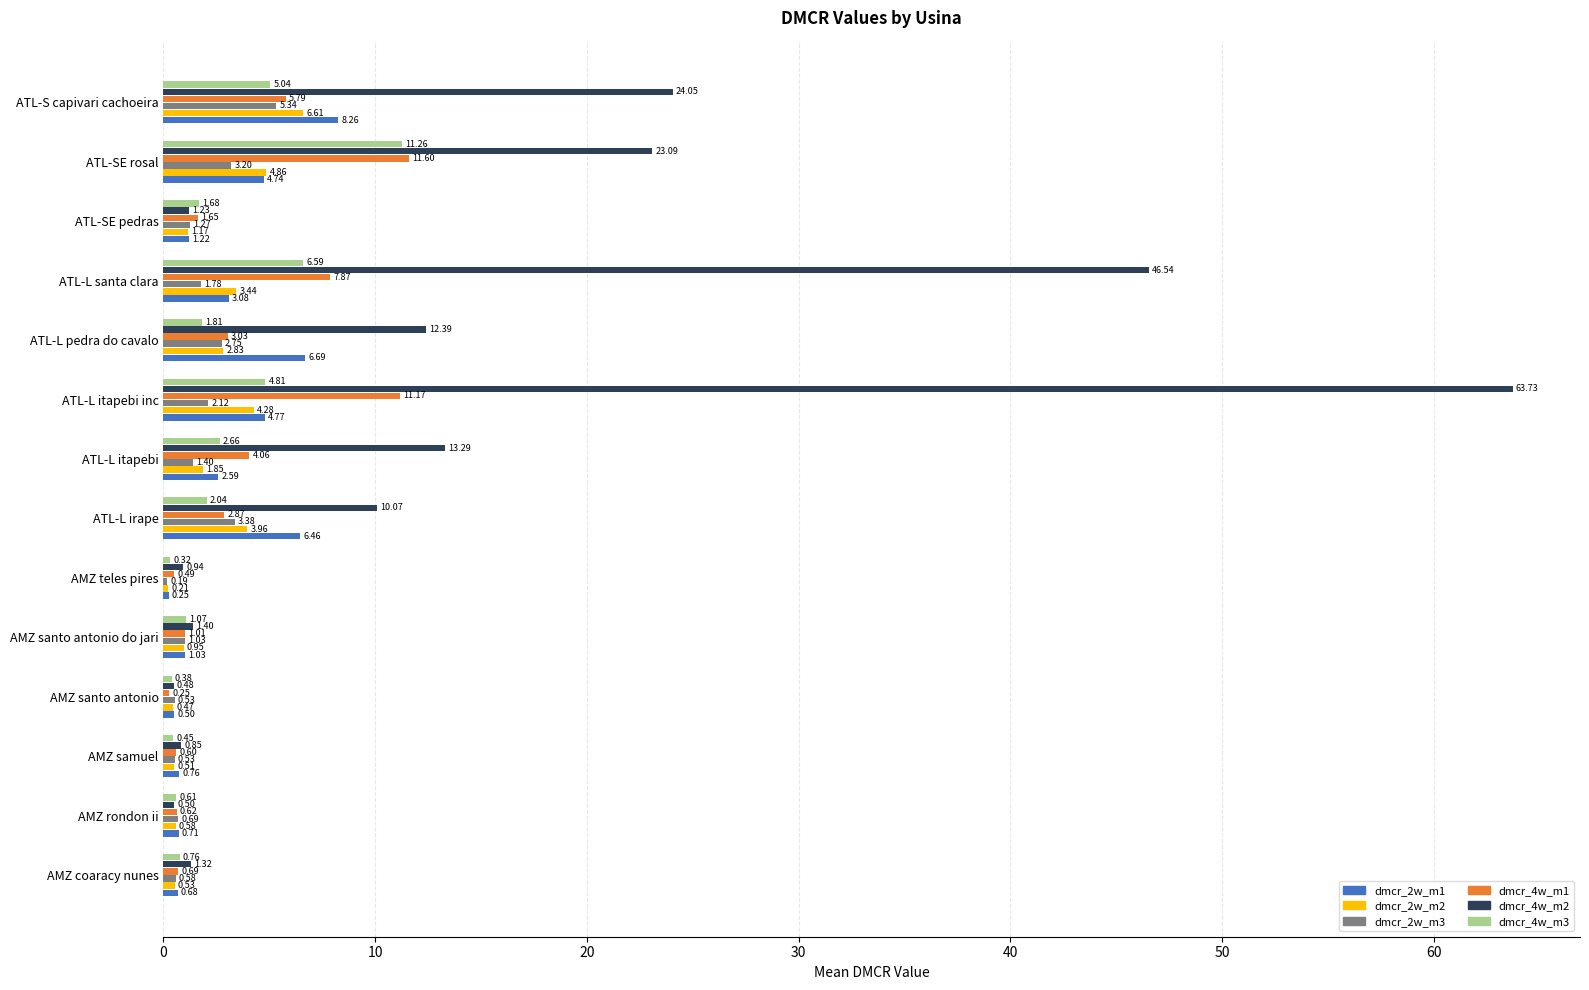

What are all the series names shown in the legend?

dmcr_2w_m1, dmcr_2w_m2, dmcr_2w_m3, dmcr_4w_m1, dmcr_4w_m2, dmcr_4w_m3